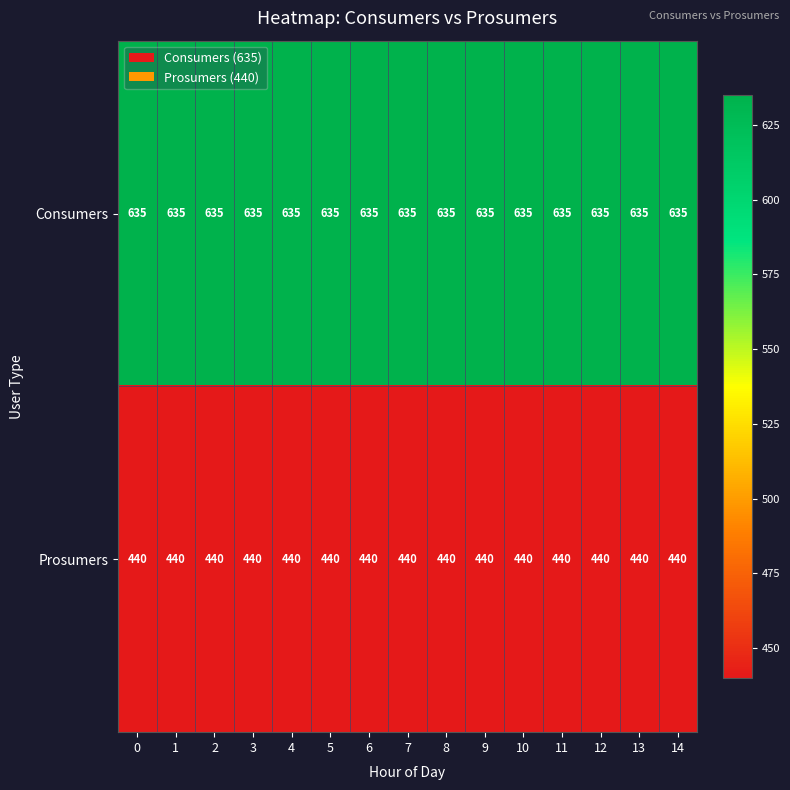

Read the Prosumers value at 1.

440